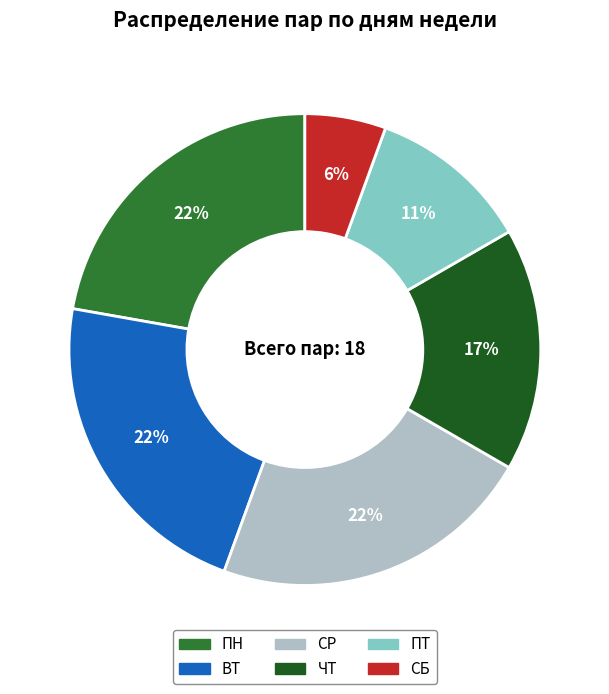

Is СБ the majority of the pie?

No